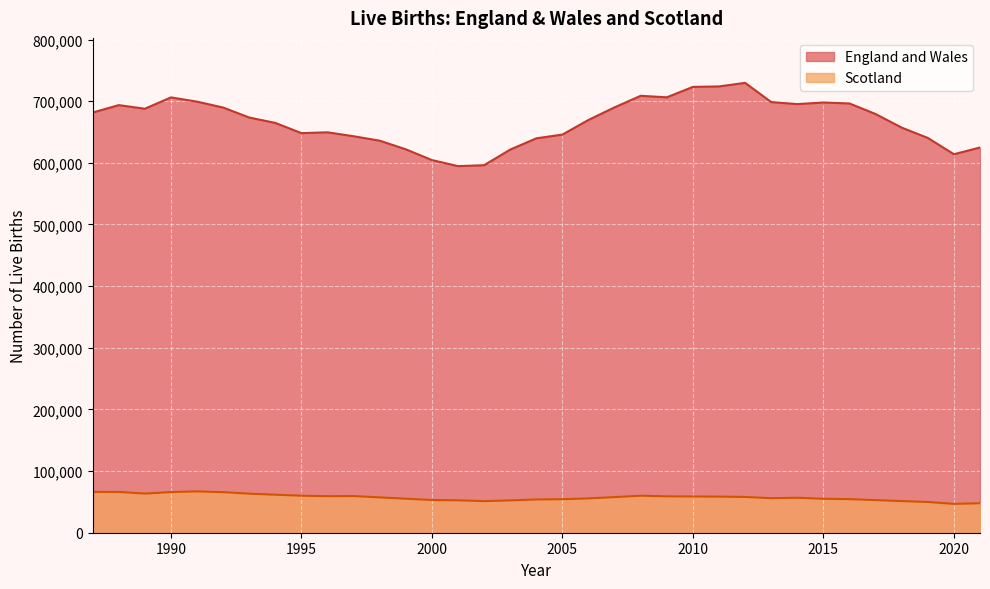

How many data points in England and Wales are less than 673467?

17